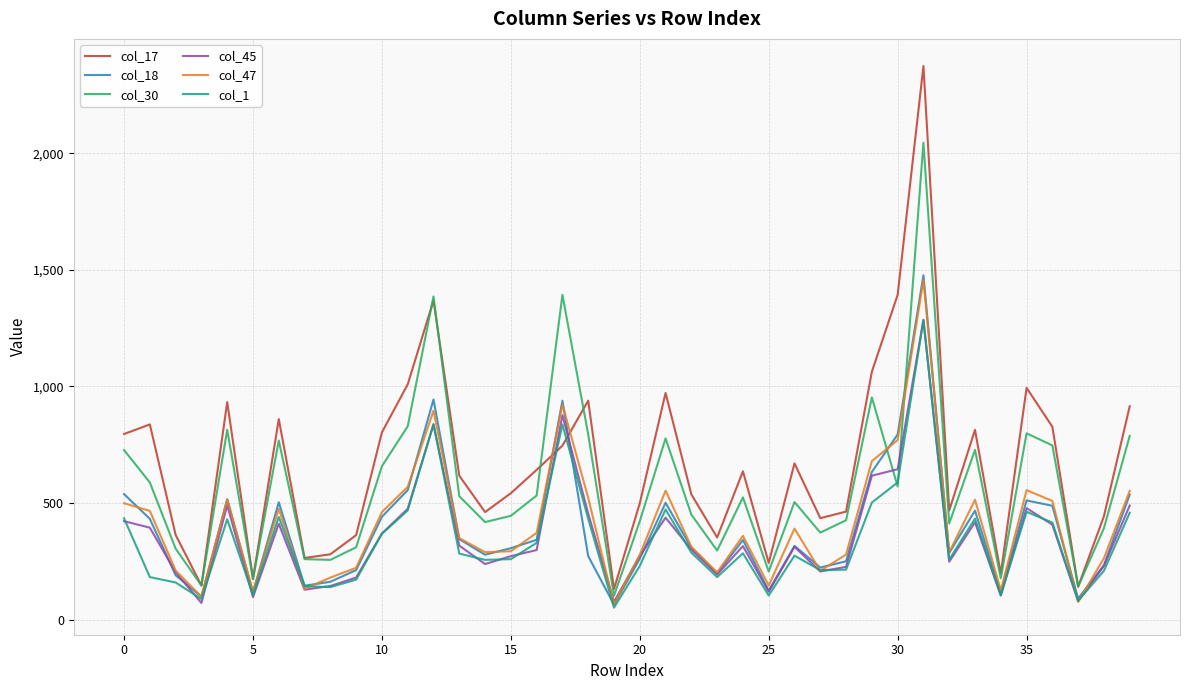

Which series has the largest total across all categories?

col_17